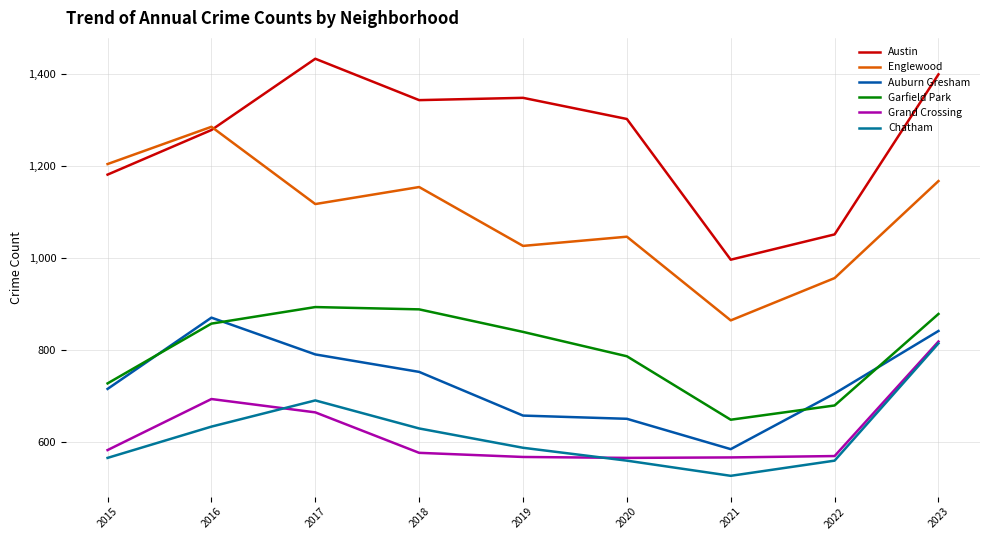

How many lines are shown in the chart?

6